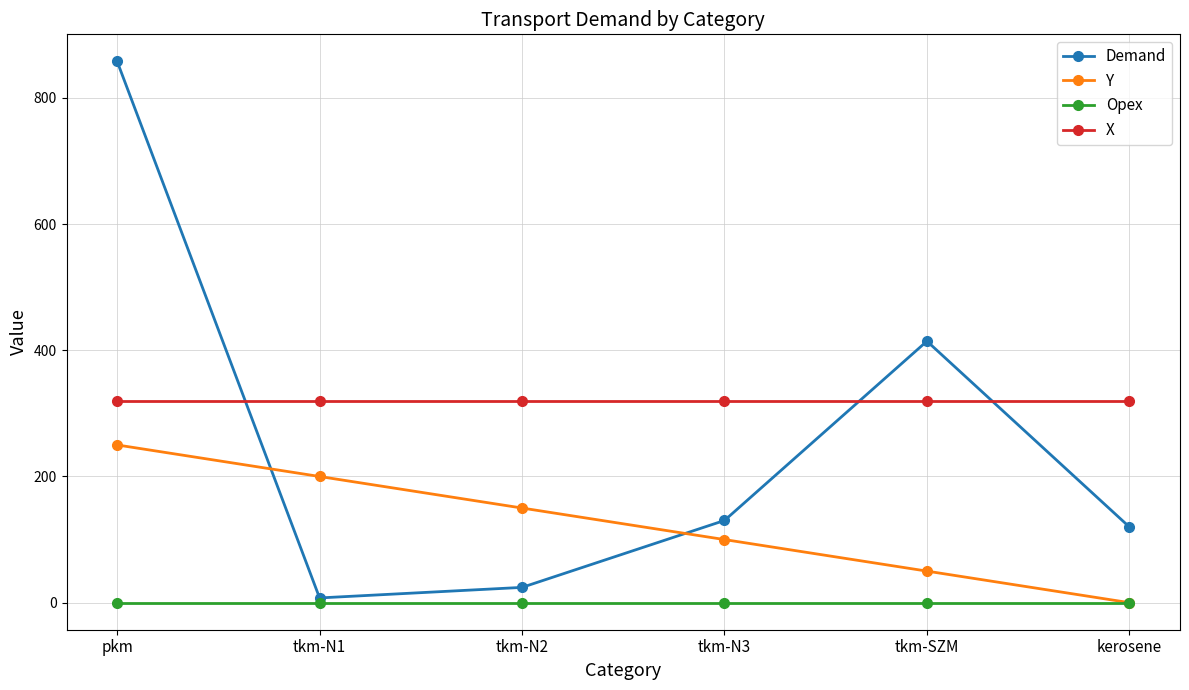

At which category does the chart reach its peak across all series?

pkm